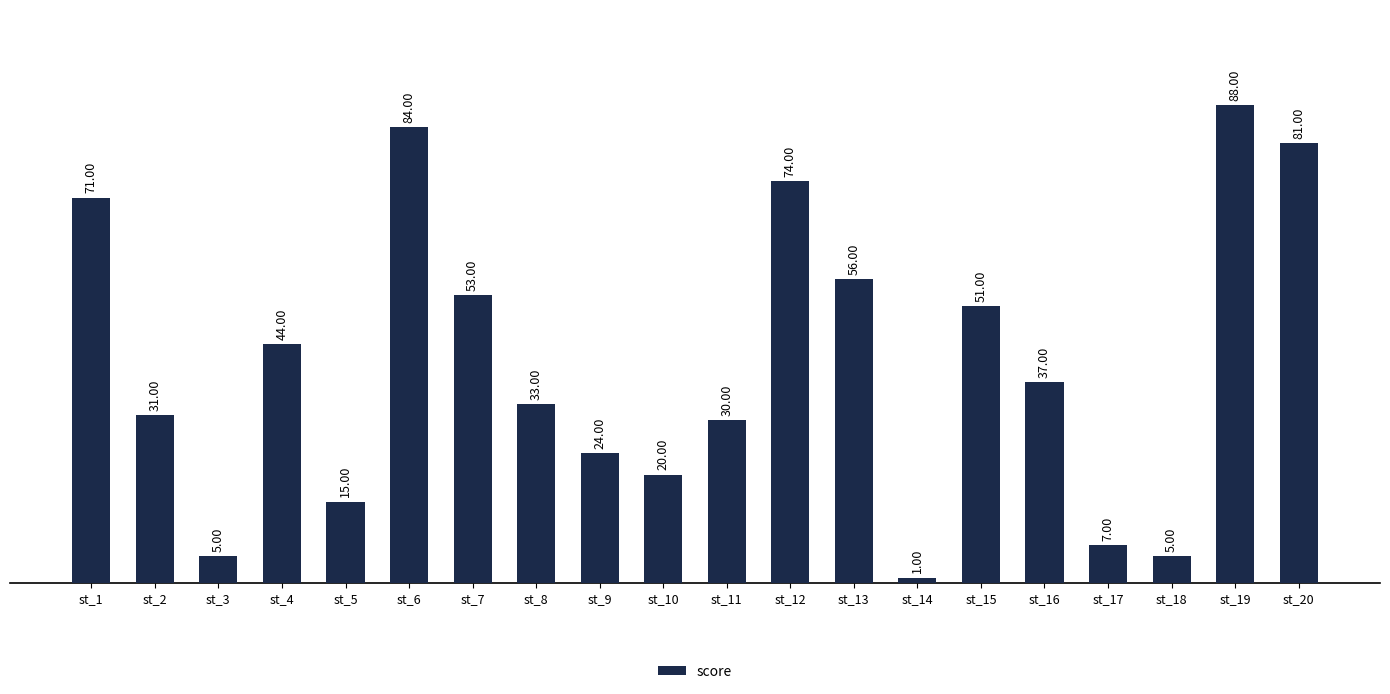

What is the change in value from st_2 to st_5?

-16